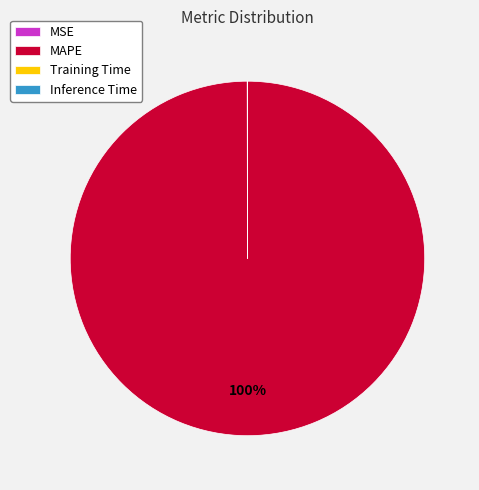

Which category has the biggest portion of the pie?

MAPE